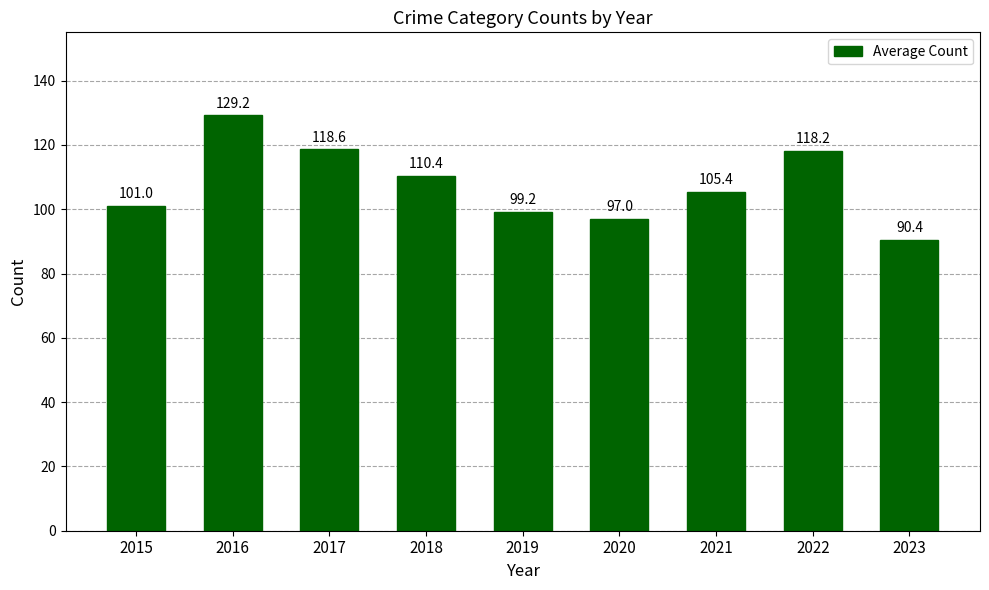

Does the chart contain any negative values?

No